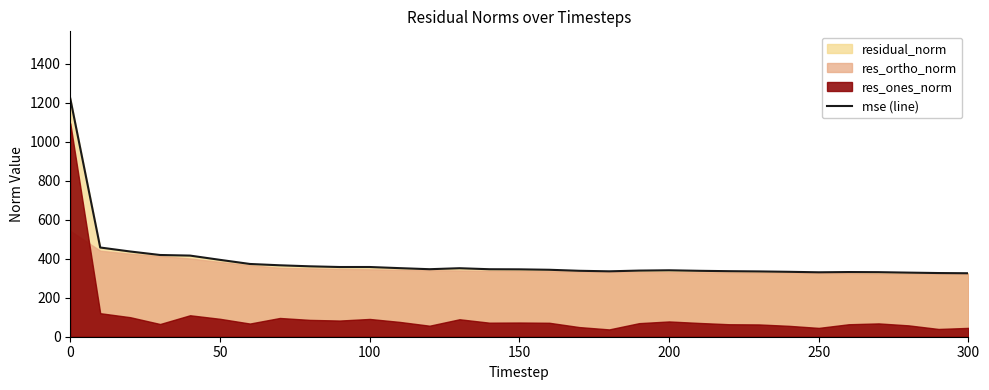

Does the chart display data point markers on the line(s)?

No